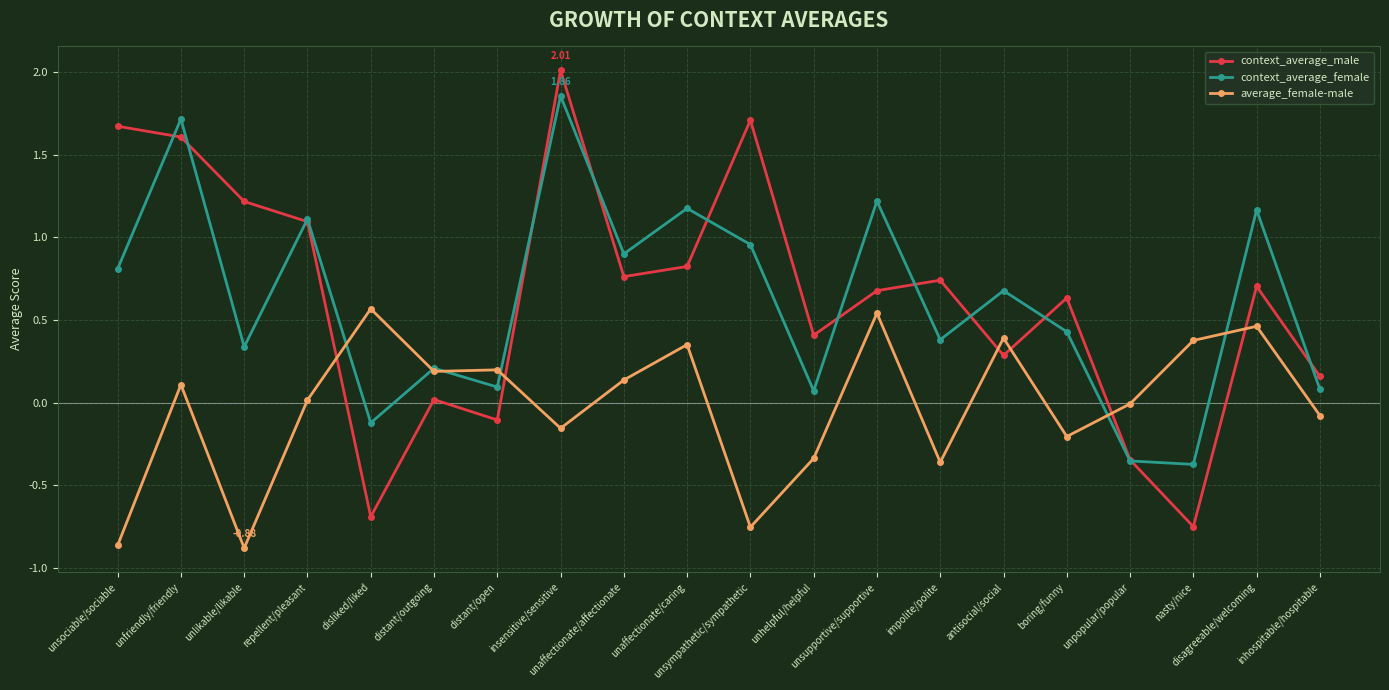

Between which two adjacent categories do average_female-male and context_average_female first intersect?

repellent/pleasant and disliked/liked